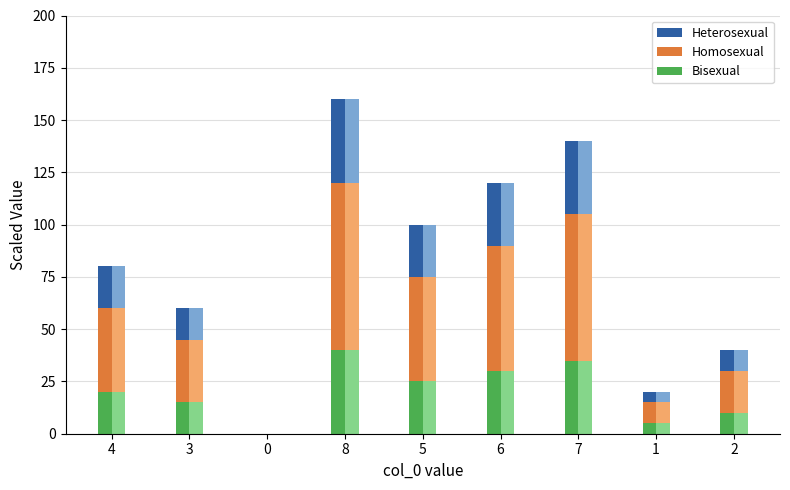

At which category is the sum across all series the highest?

8